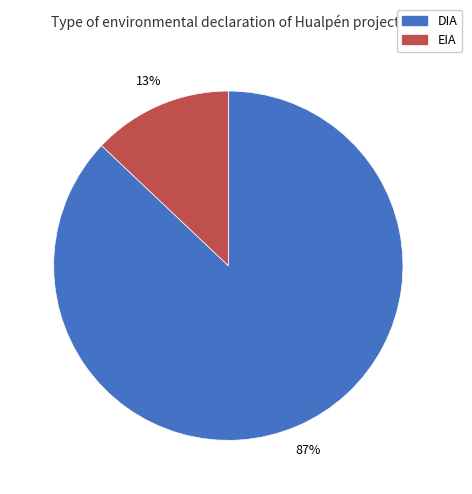

Is the sum of DIA and EIA greater than half?

Yes